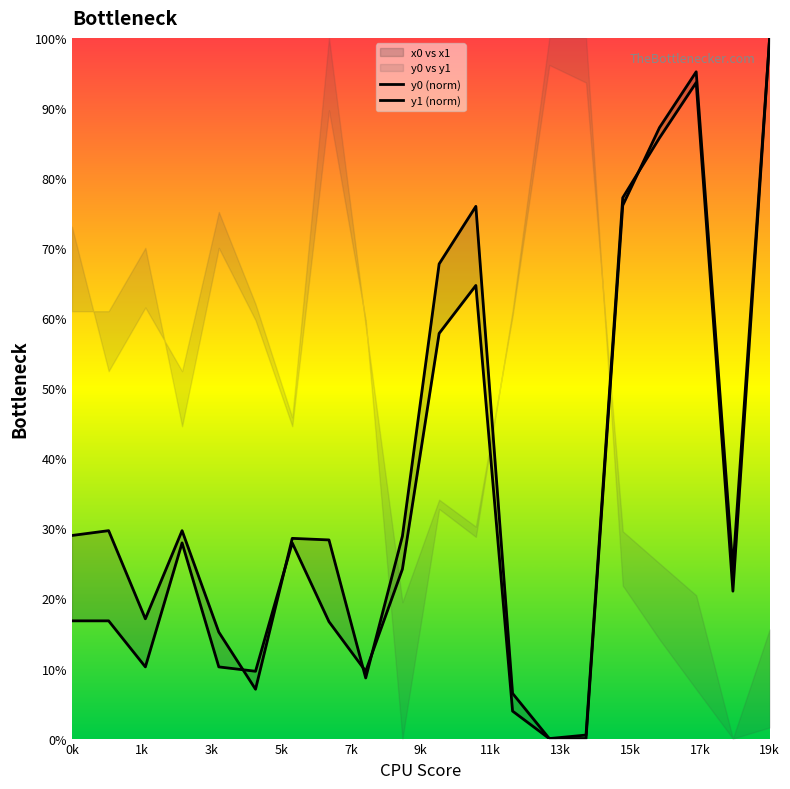

Does the chart have visible grid lines?

No